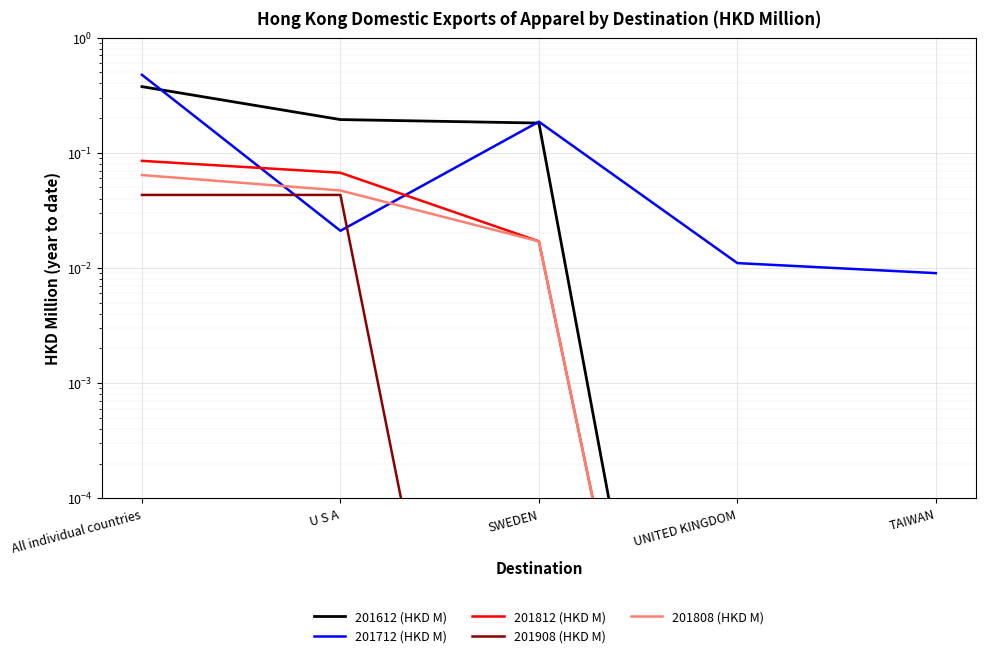

What is the label of the 4th point from the right?

U S A